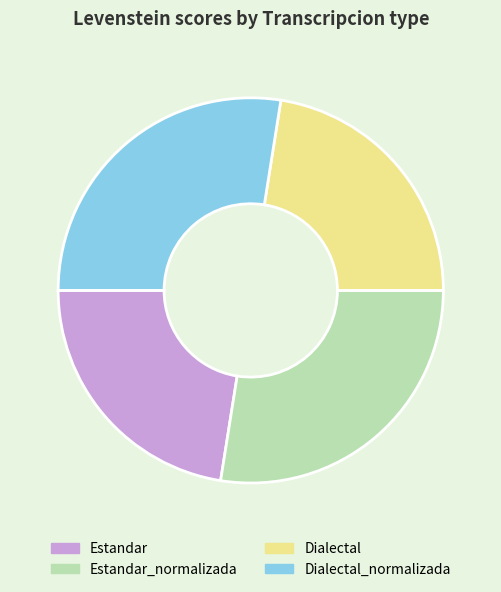

How many slices are in this pie chart?

4